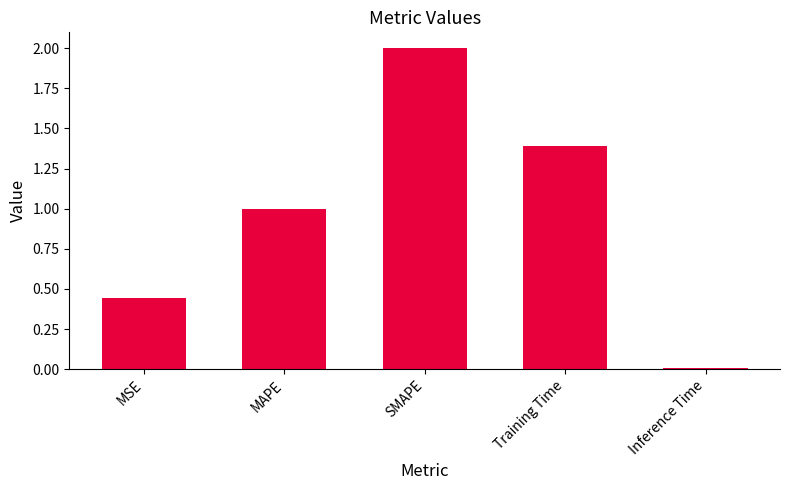

Rank the categories by value from highest to lowest.

SMAPE, Training Time, MAPE, MSE, Inference Time